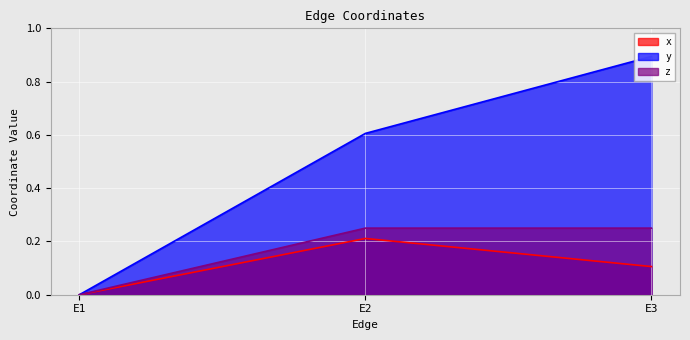

Between E1 and E2, which is larger?

E2